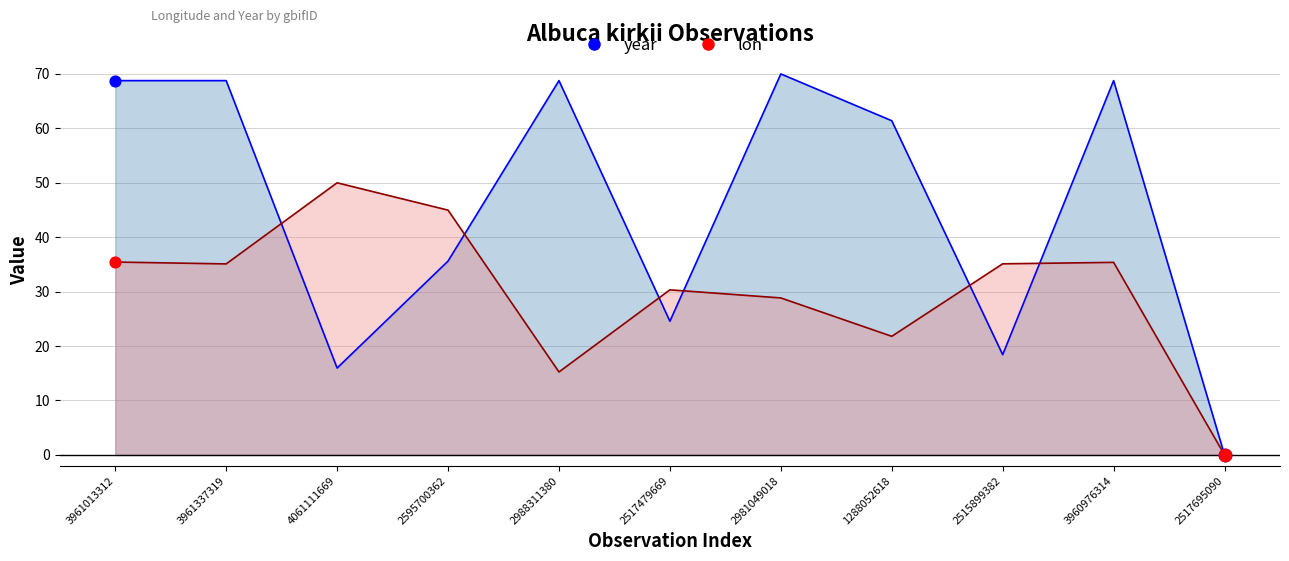

Which series has the largest total across all categories?

year